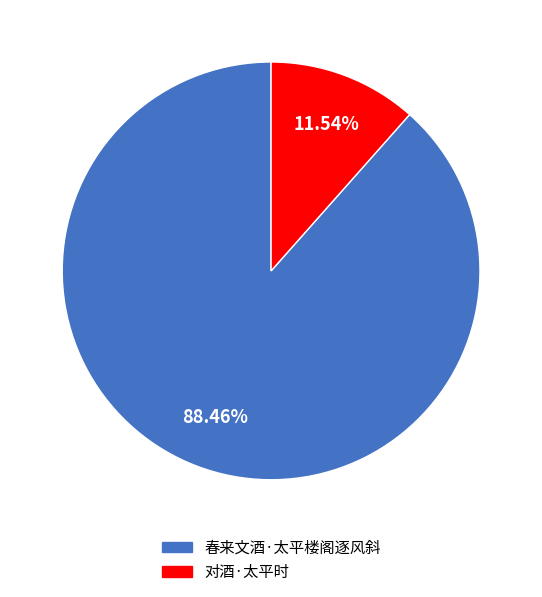

To the nearest percent, what is the difference between the 春来文酒·太平楼阁逐风斜 and 对酒·太平时 slice percentages?

77%